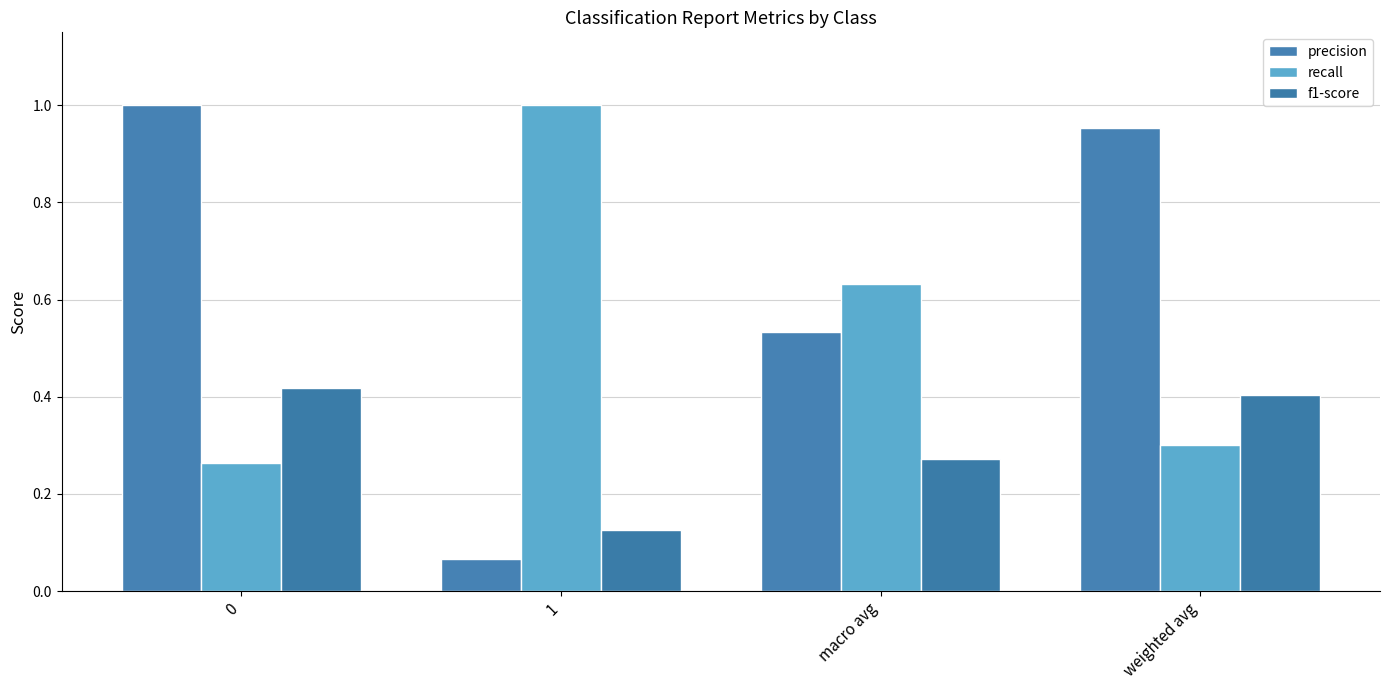

True or false: f1-score has a value of 0.4 at weighted avg.

True